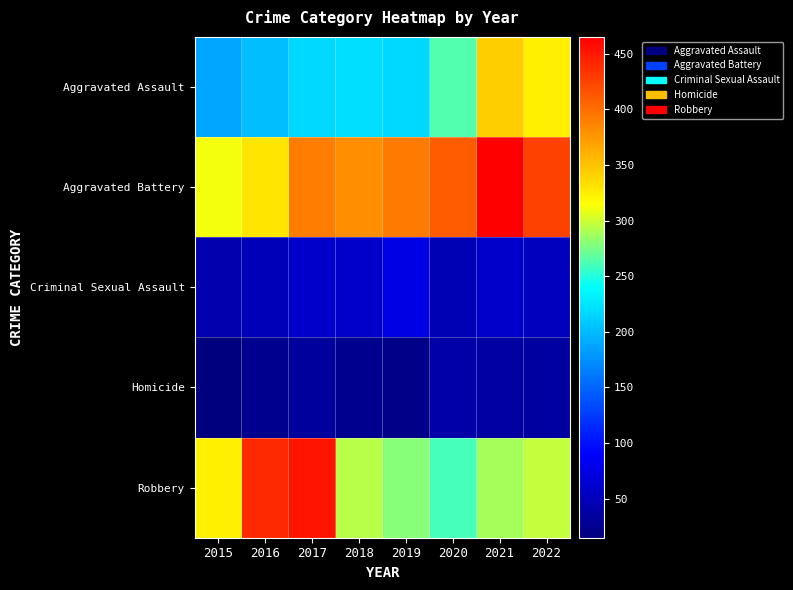

Which series has the largest total across all categories?

Aggravated Battery